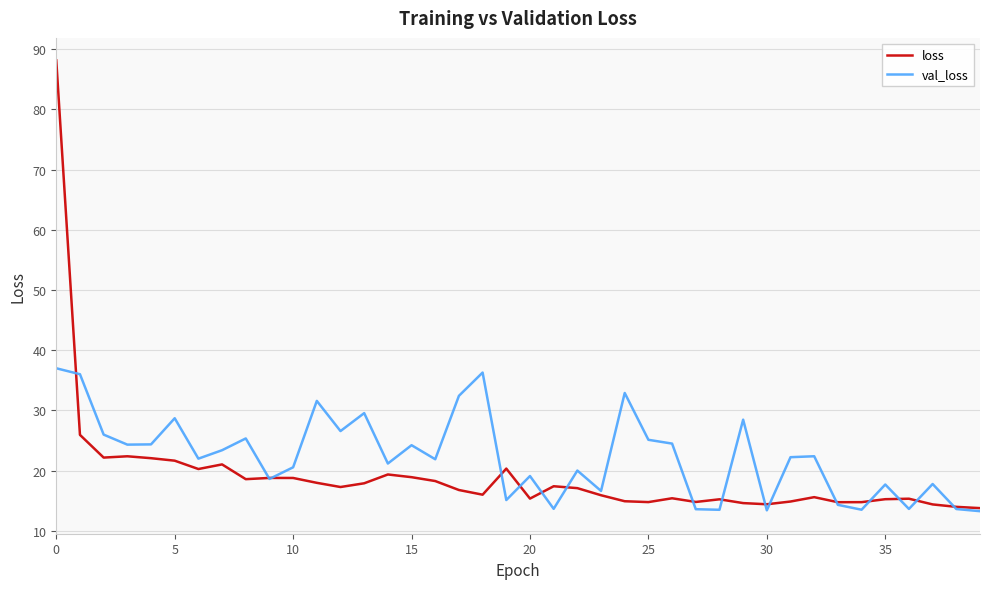

Rank the series by their average value, from highest to lowest.

val_loss, loss